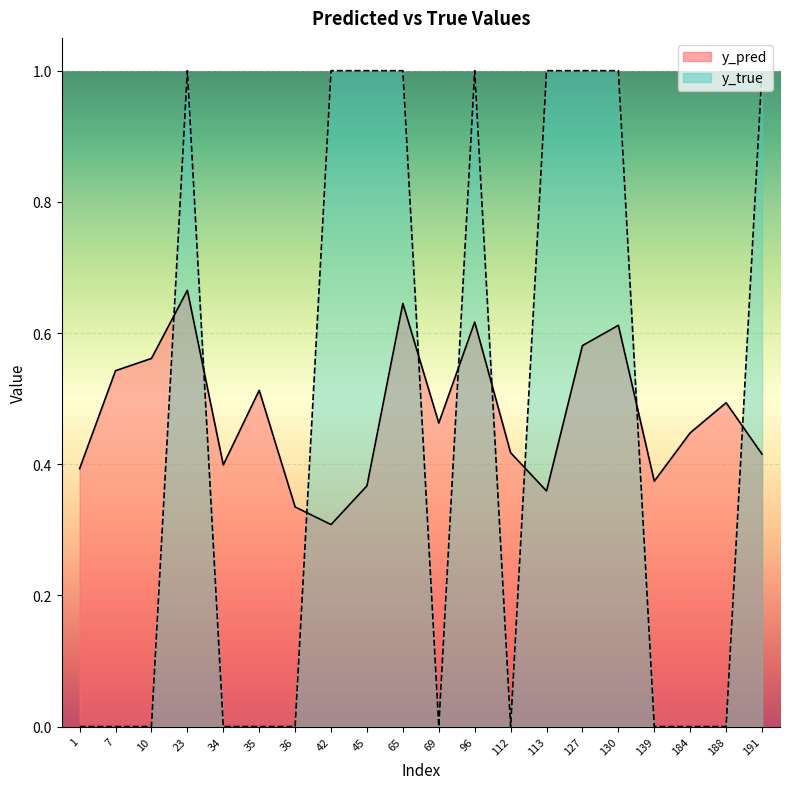

What is the spread (max minus min) of values at 139?

0.4